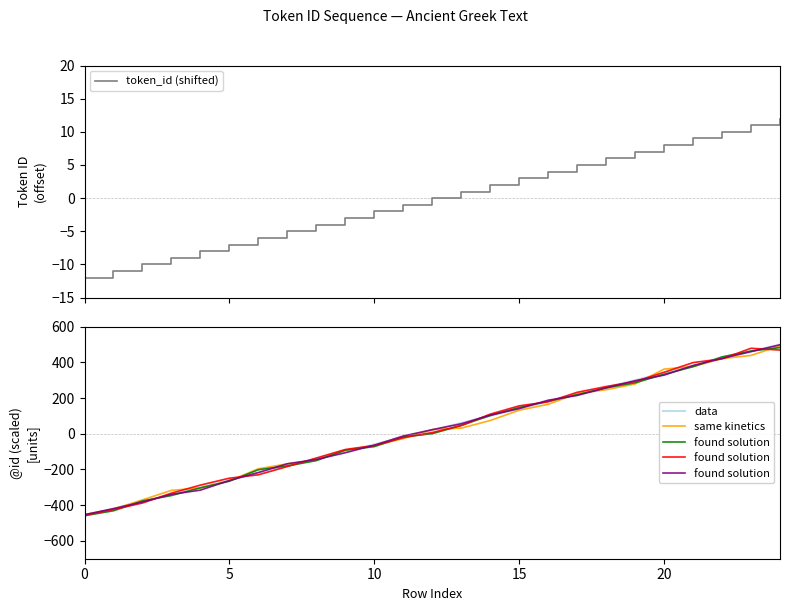

How many positive values does the found solution series have?

13